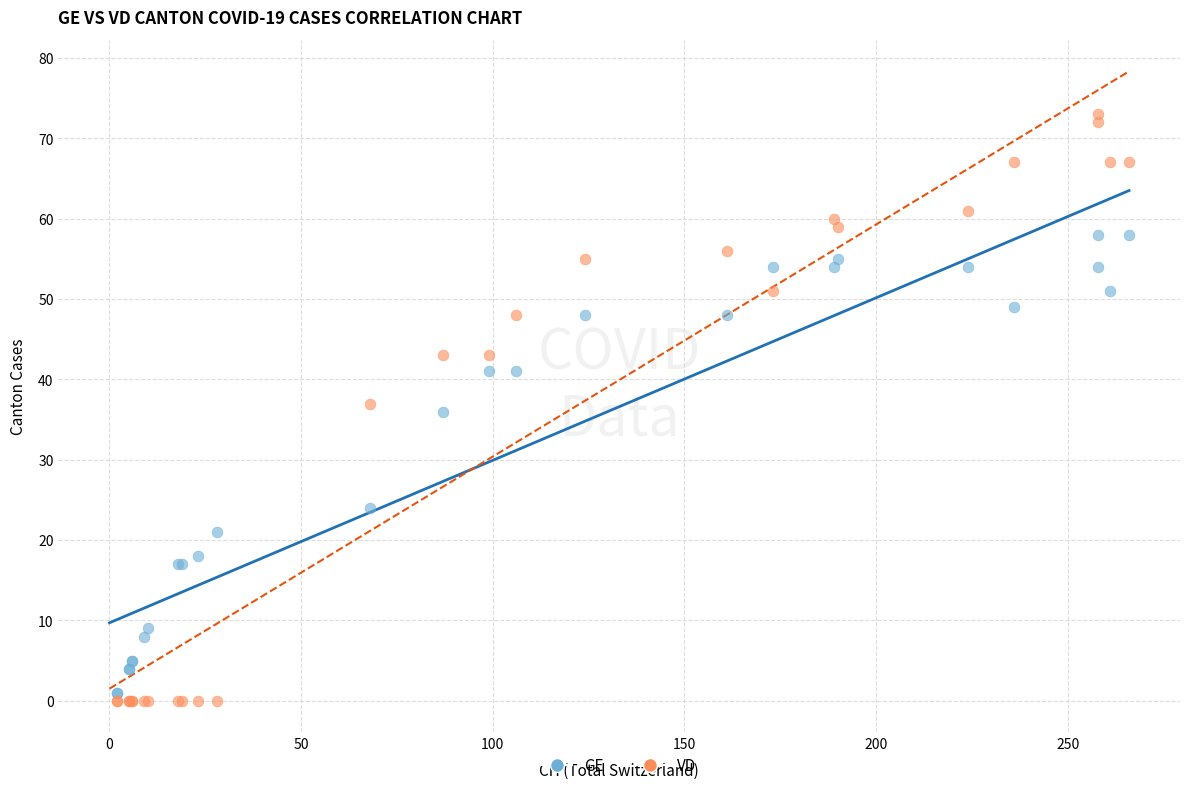

What are all the series names shown in the legend?

GE, VD